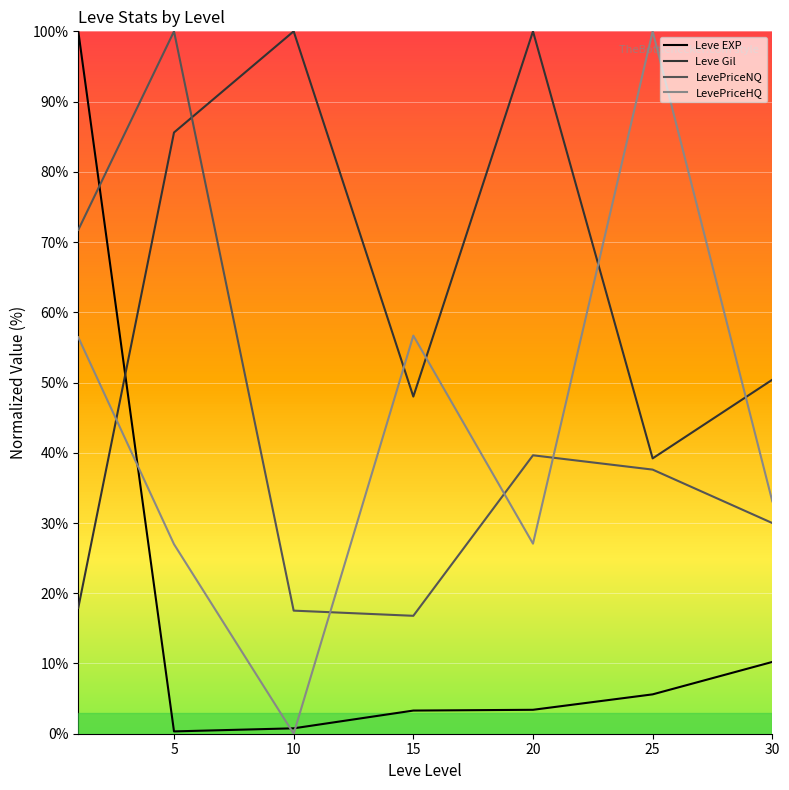

What is the maximum value shown in the chart?

100.0